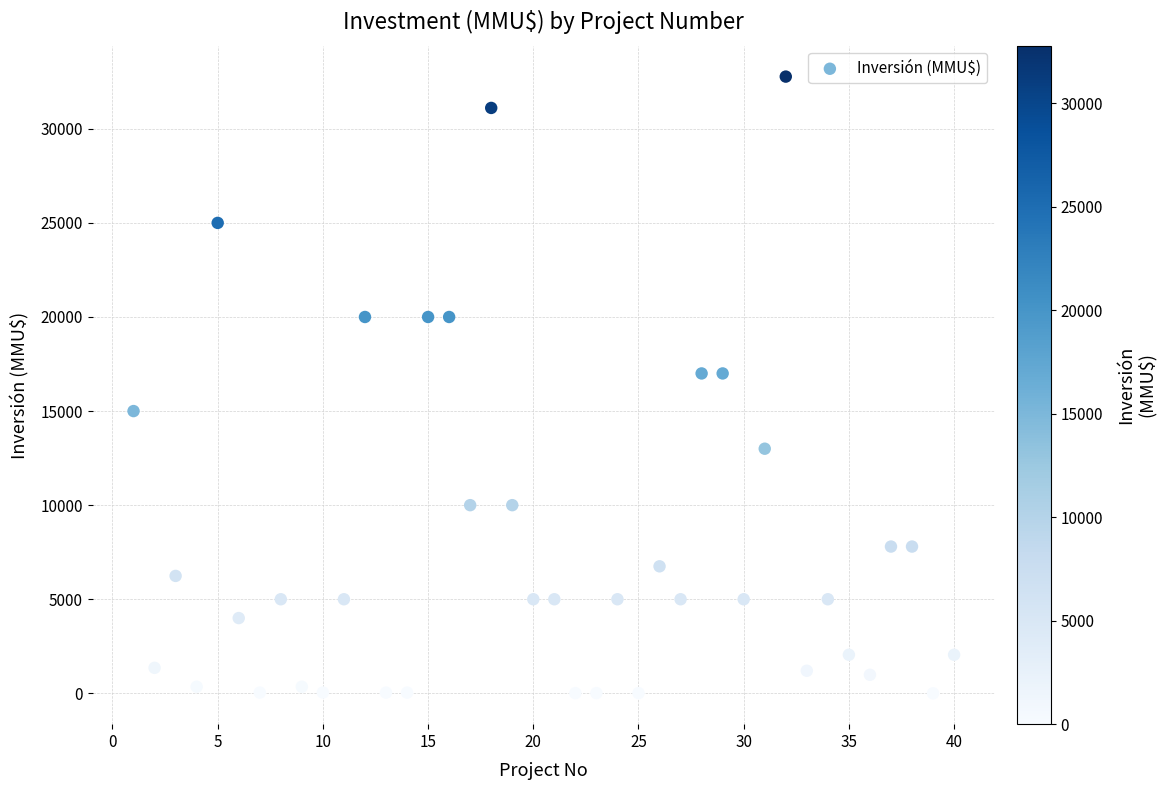

What is the range of X values (max minus min)?

39